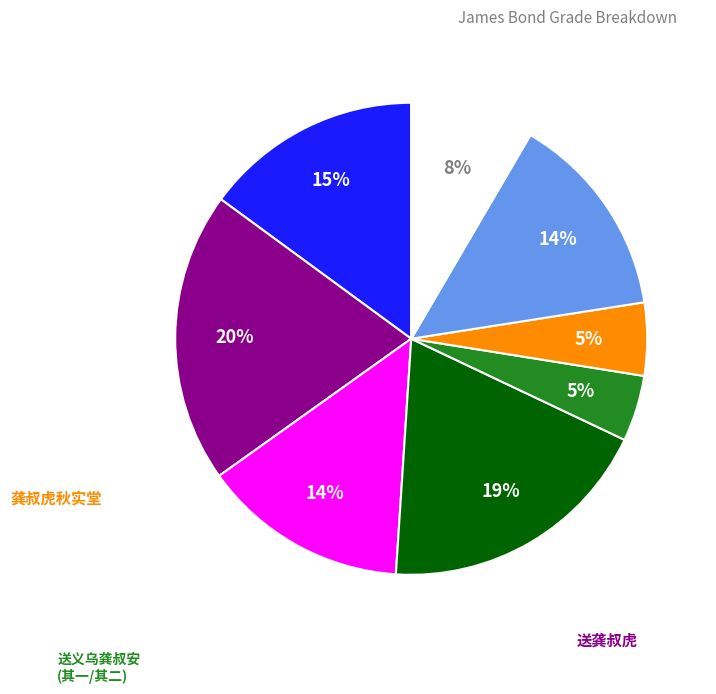

Is there any slice that represents more than half of the pie?

No